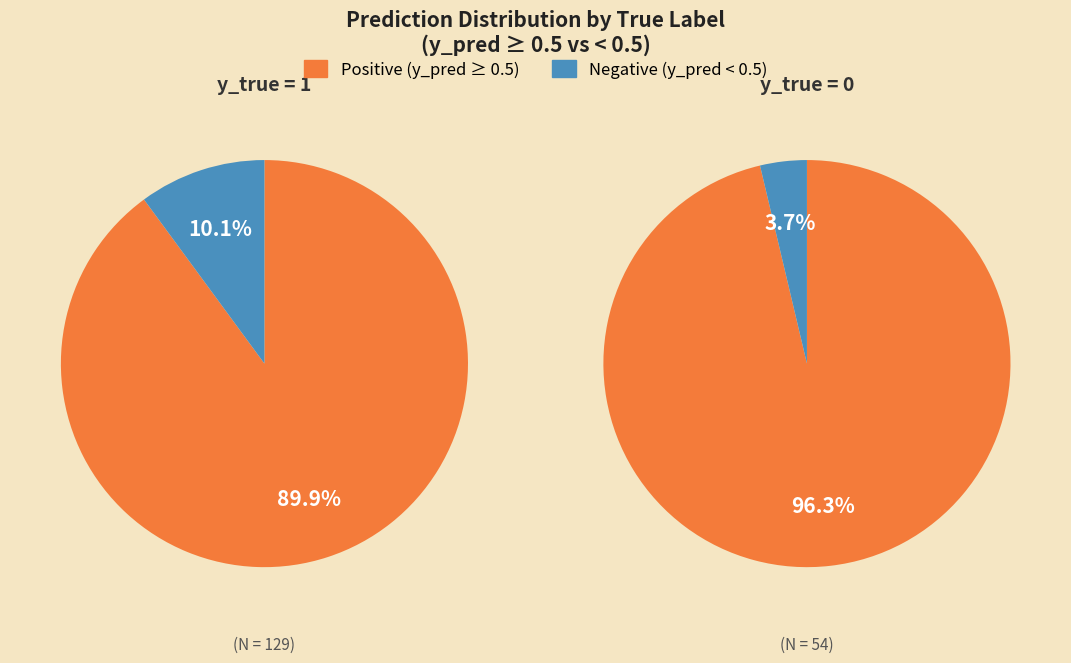

Rank the series by their maximum value, from lowest to highest.

Negative (y_pred < 0.5), Positive (y_pred >= 0.5)